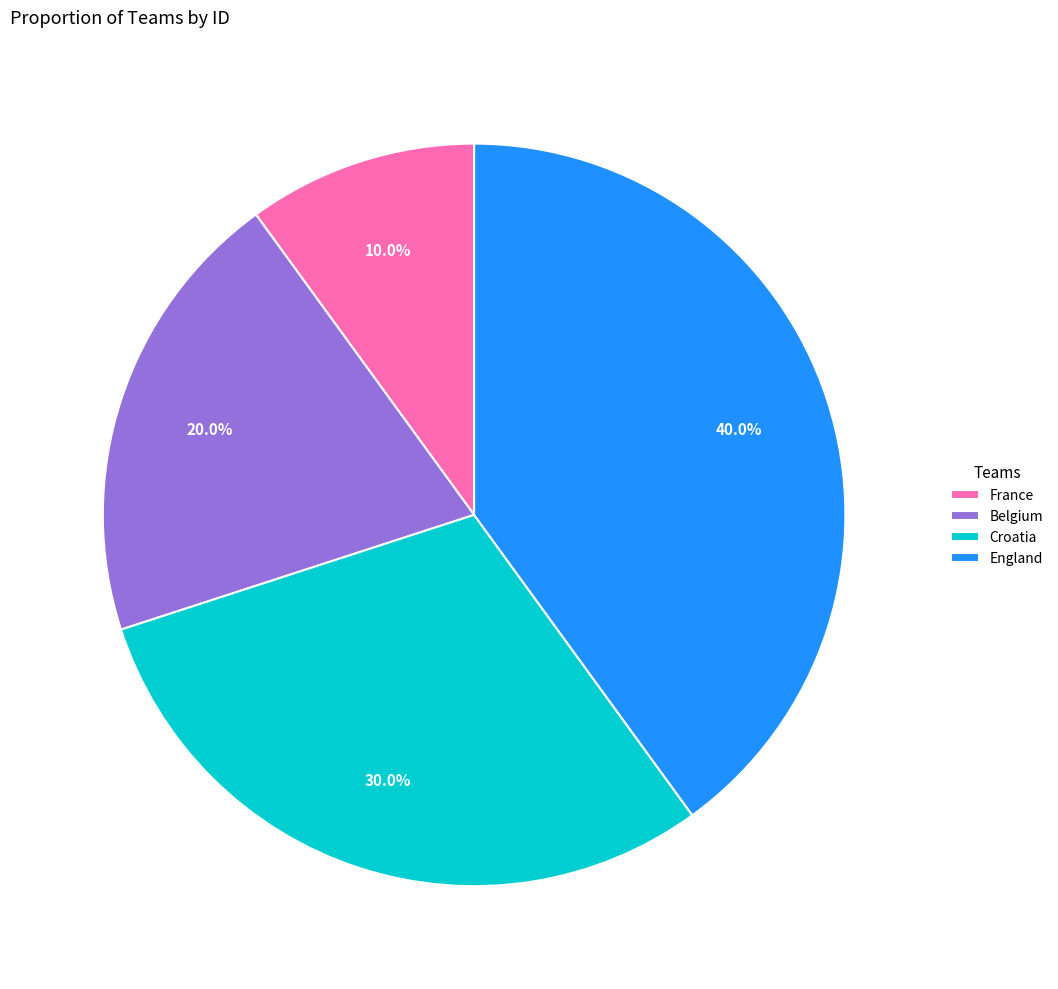

How much of the chart is everything except France?

90.0%